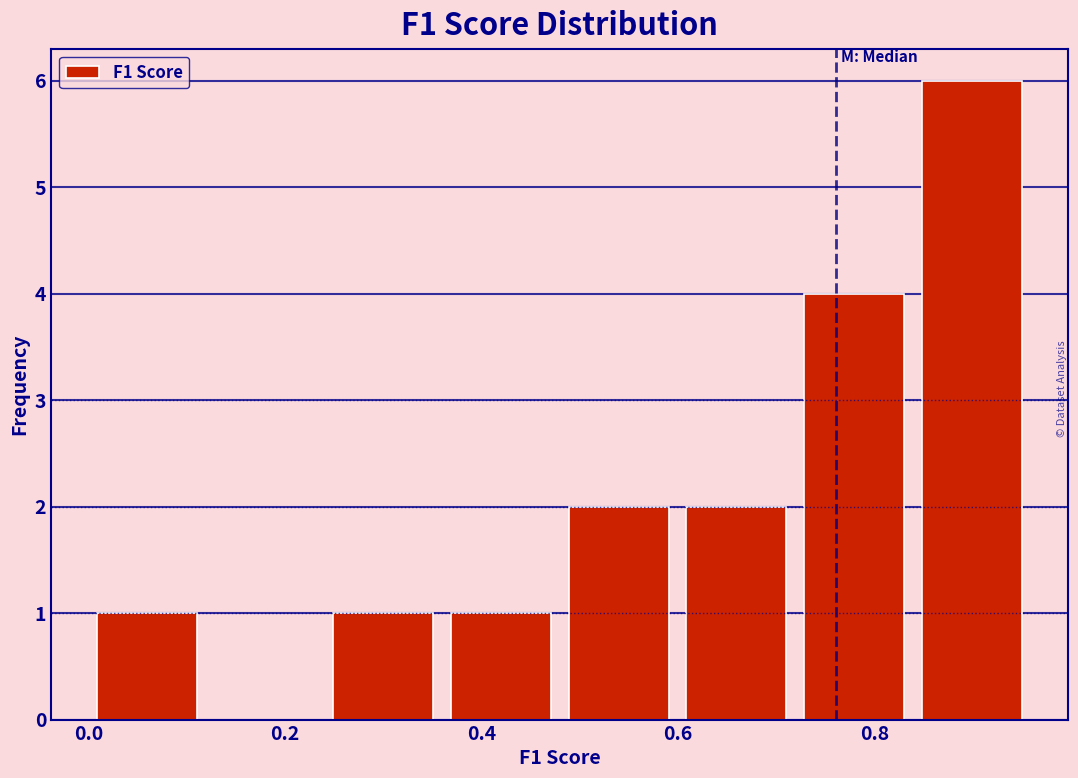

Reading left to right, list every bar in this chart as the range it spans on the x-axis followed by its height. Neither the bar edges nor the heights are printed on the chart, so give them approximately, as read against the axes.

0.00 to 0.12: 1
0.12 to 0.24: 0
0.24 to 0.36: 1
0.36 to 0.48: 1
0.48 to 0.60: 2
0.60 to 0.72: 2
0.72 to 0.84: 4
0.84 to 0.96: 6